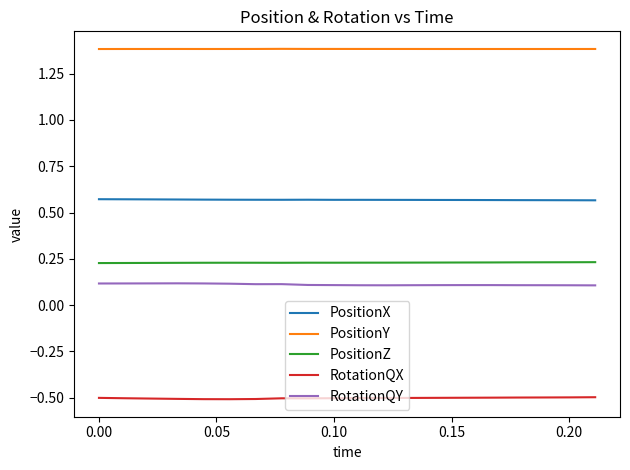

Rank the series by their maximum value, from highest to lowest.

PositionY, PositionX, PositionZ, RotationQY, RotationQX